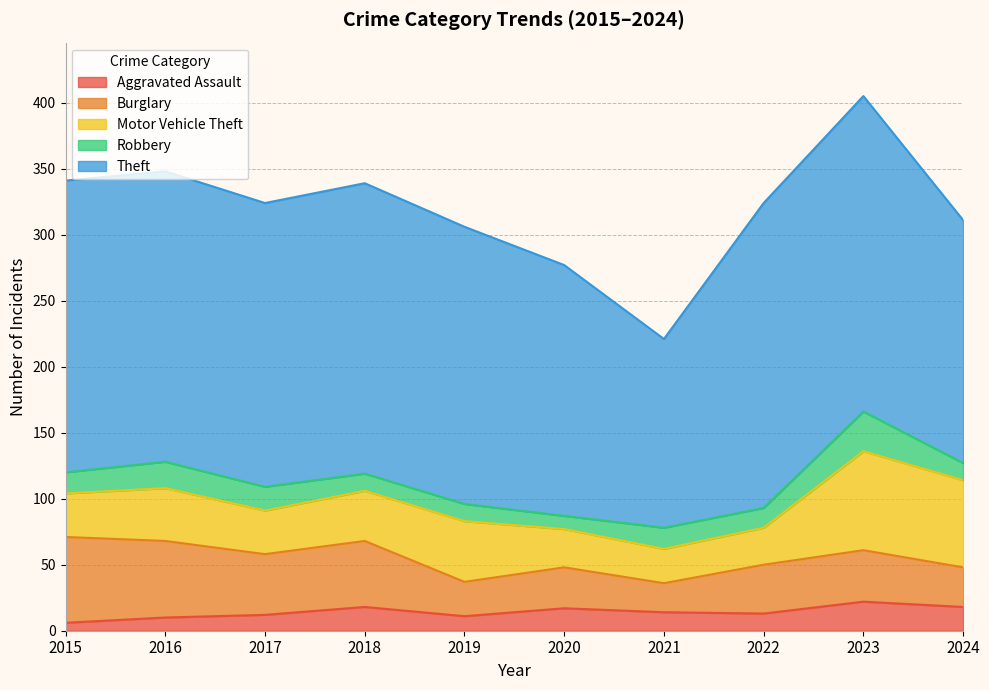

What is the minimum value shown in the chart?

6